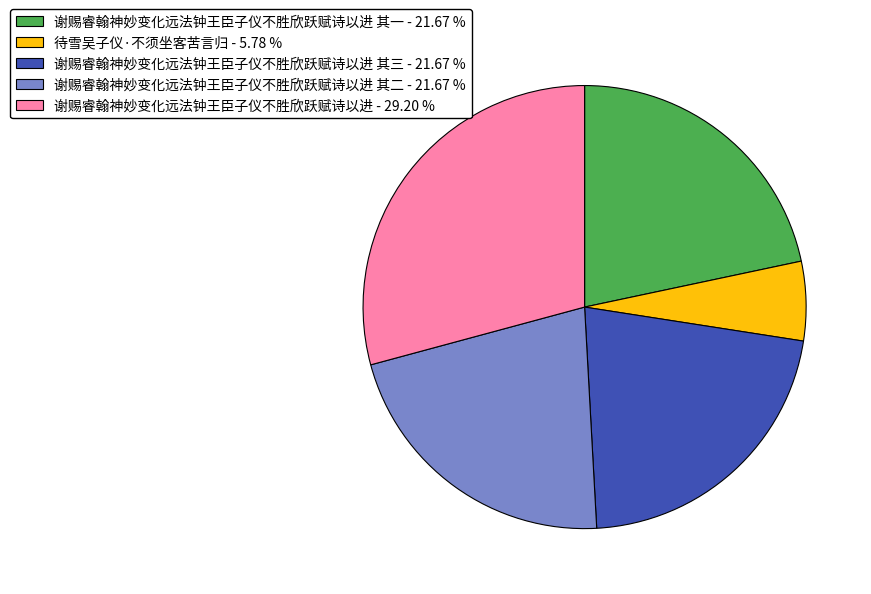

Between 谢赐睿翰神妙变化远法钟王臣子仪不胜欣跃赋诗以进 其一 - 21.67 % and 待雪吴子仪·不须坐客苦言归 - 5.78 %, which is larger?

谢赐睿翰神妙变化远法钟王臣子仪不胜欣跃赋诗以进 其一 - 21.67 %